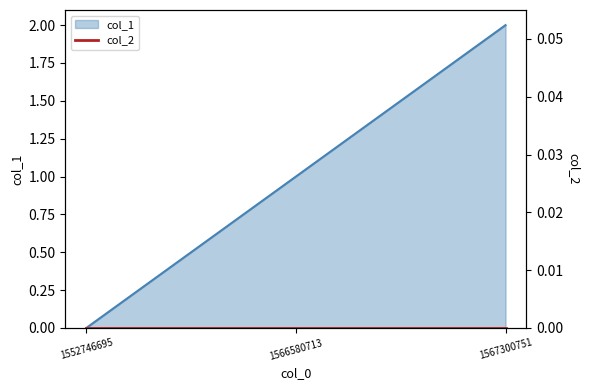

What is the change in value from 1552746695 to 1567300751?

+2